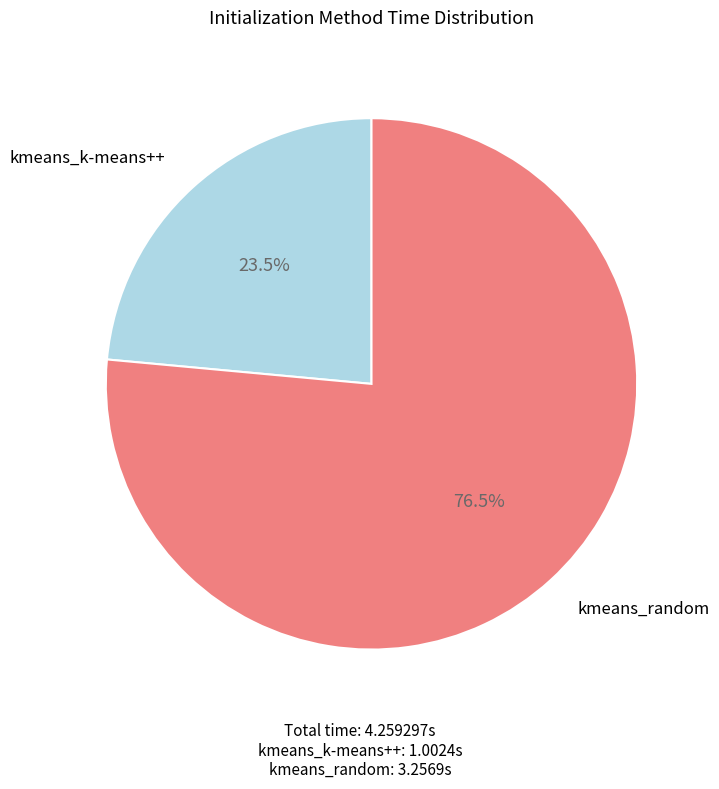

Between kmeans_random and kmeans_k-means++, which is larger?

kmeans_random